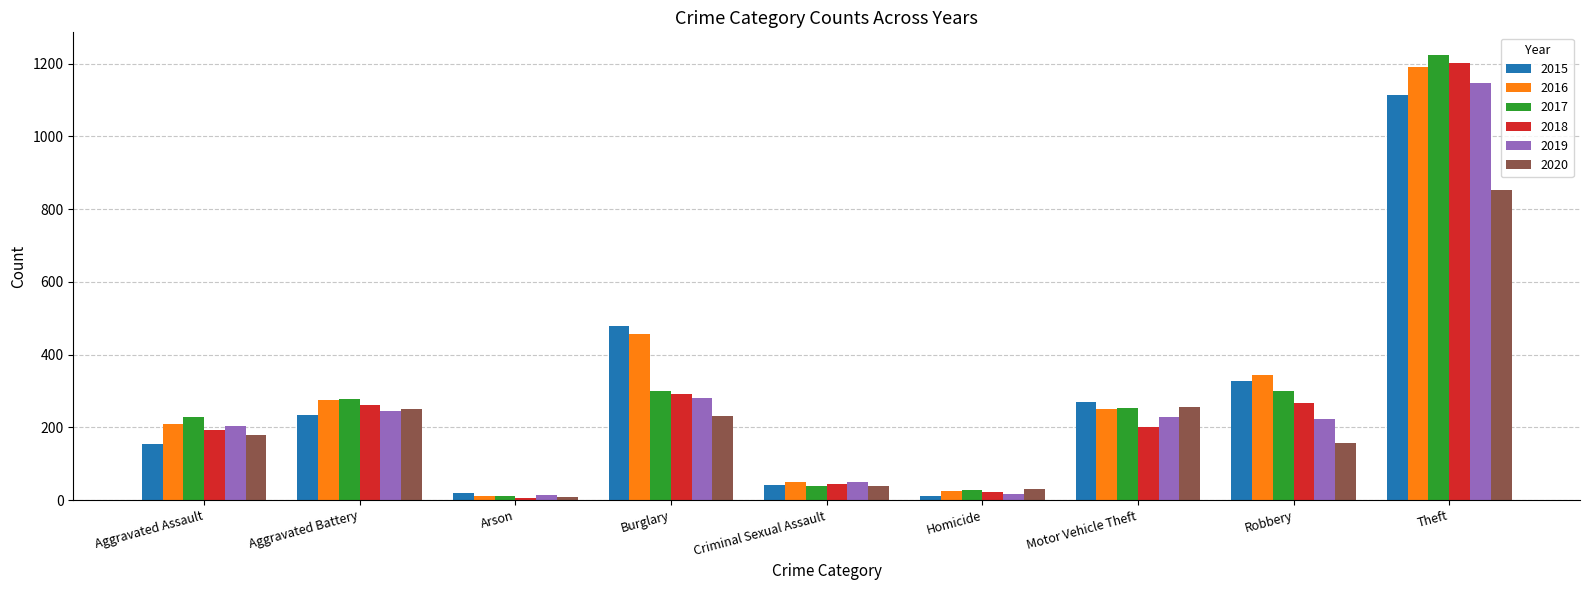

Which series has the largest total across all categories?

2016